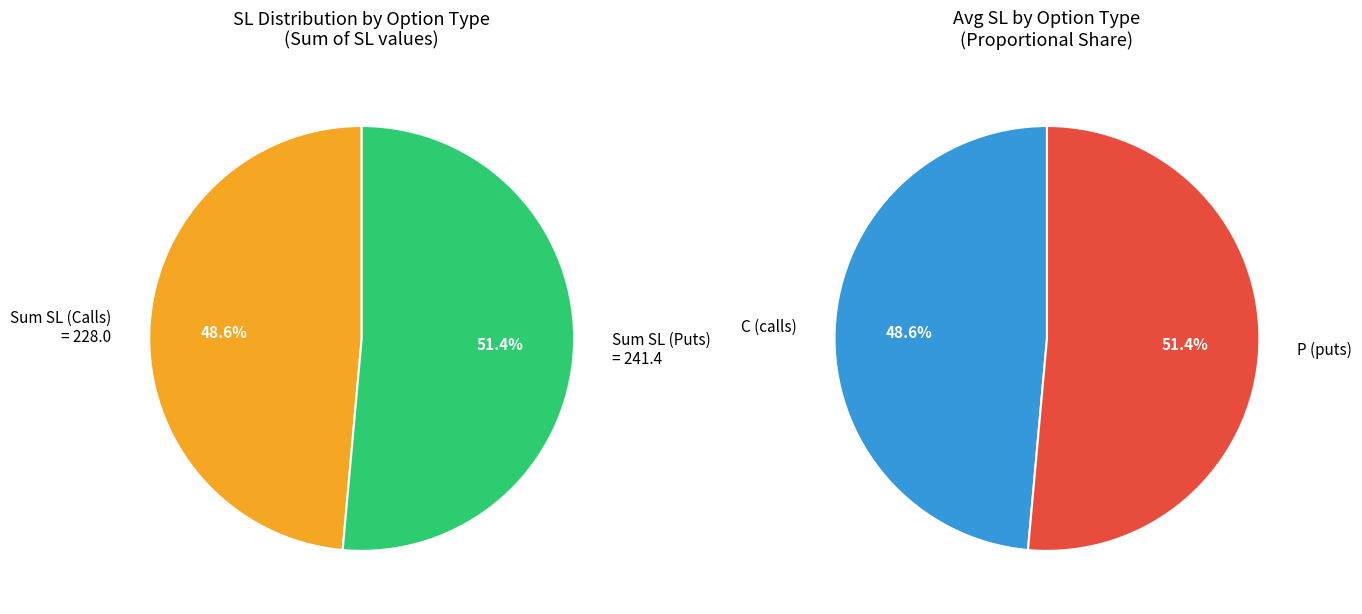

Count the number of slices in the pie.

2